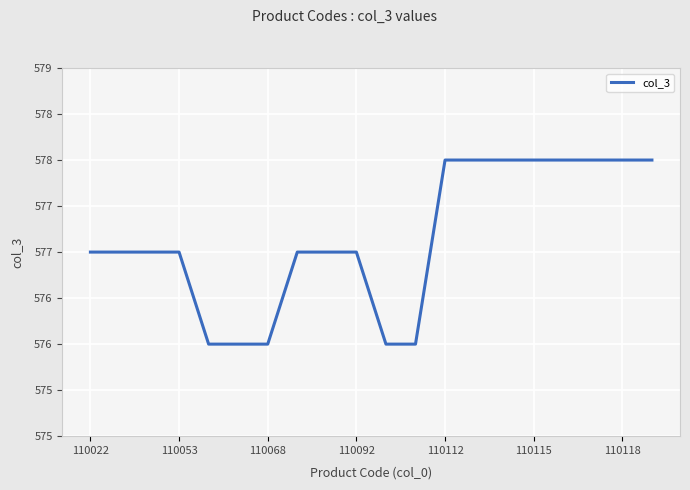

Does the chart display data point markers on the line(s)?

No